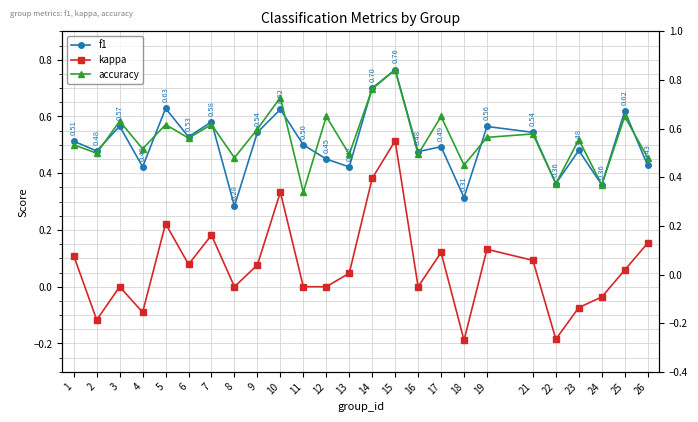

The kappa series shows 0.1 at 1. True or false?

True